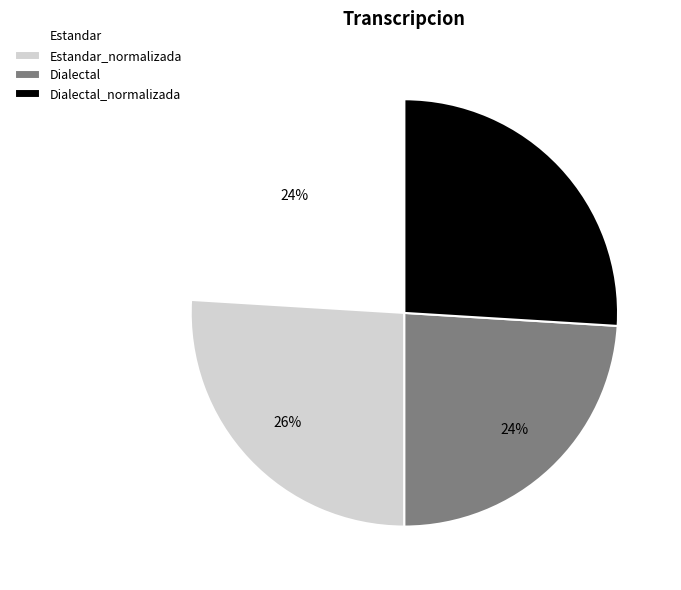

How many slices are in this pie chart?

4